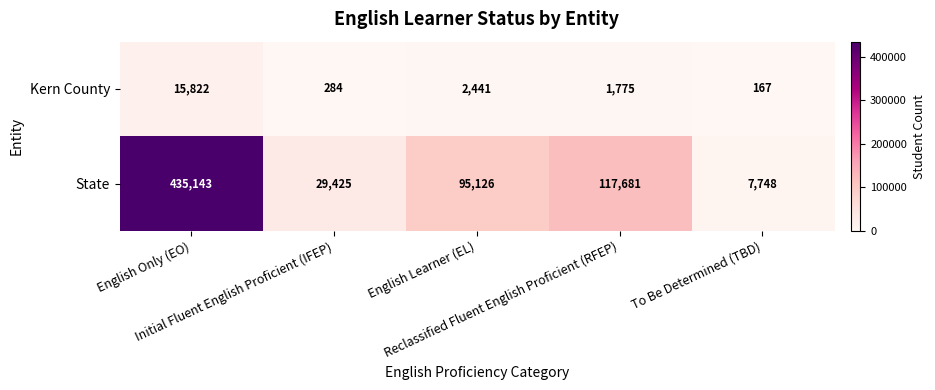

Which series has the largest total across all categories?

State